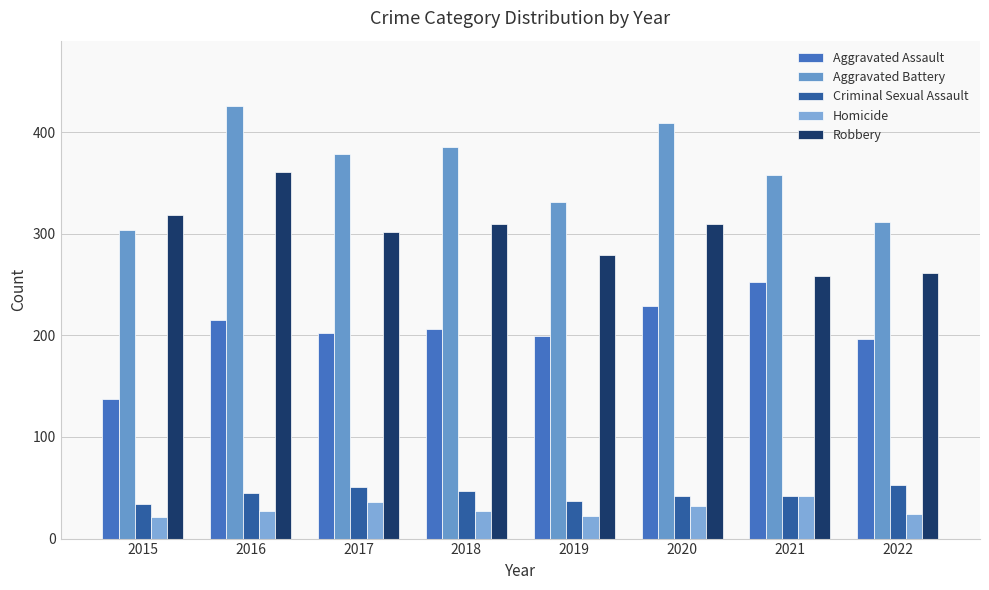

How many distinct data groups are displayed?

5